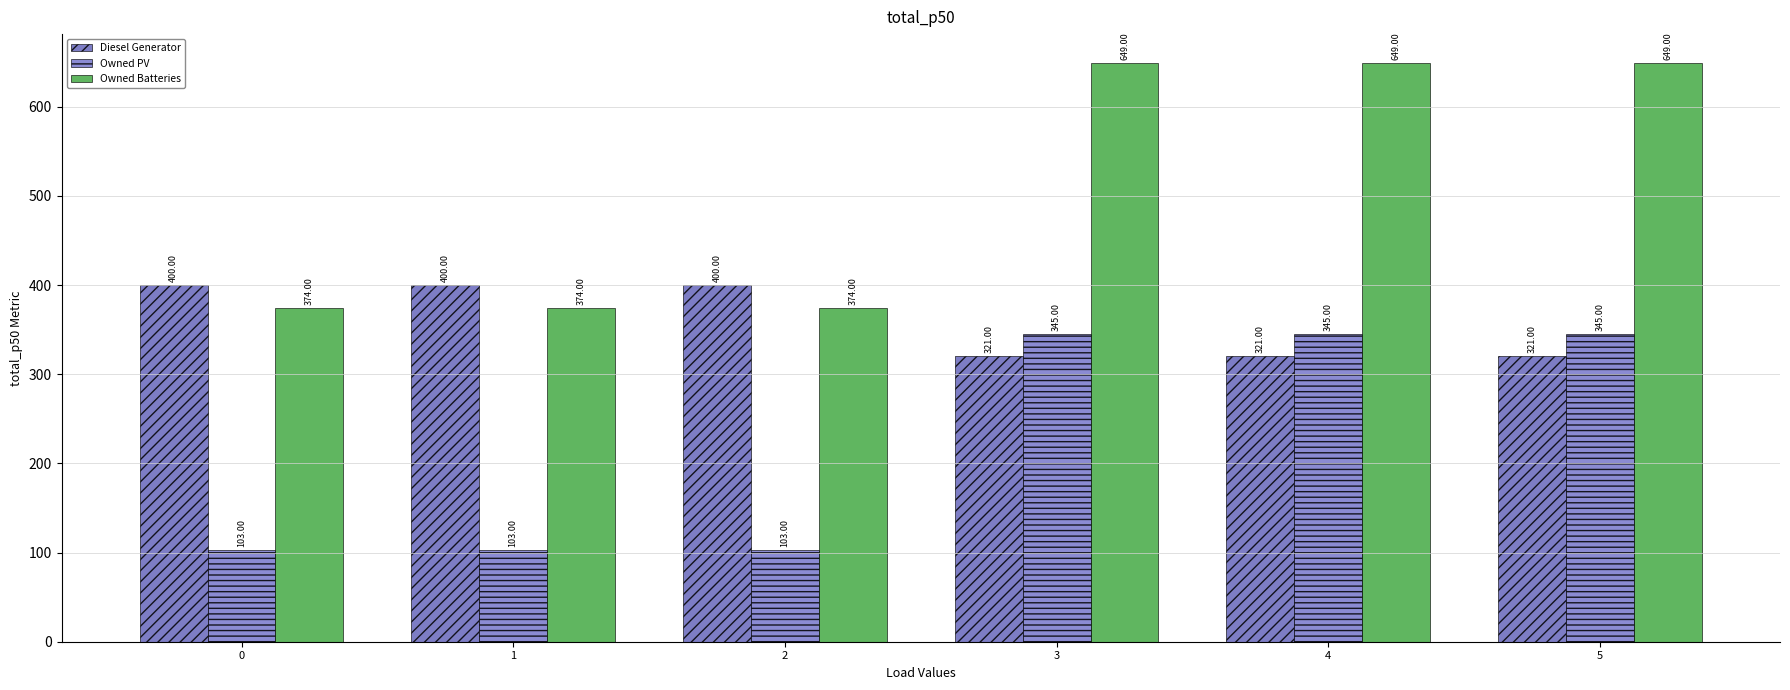

What is the difference between the second highest and minimum values in the Diesel Generator series?

79